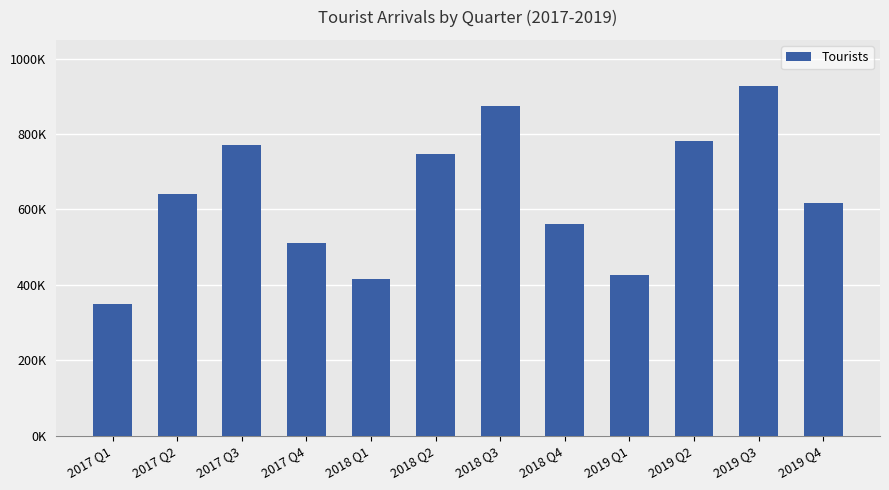

List the labels in order of value, largest first.

2019 Q3, 2018 Q3, 2019 Q2, 2017 Q3, 2018 Q2, 2017 Q2, 2019 Q4, 2018 Q4, 2017 Q4, 2019 Q1, 2018 Q1, 2017 Q1